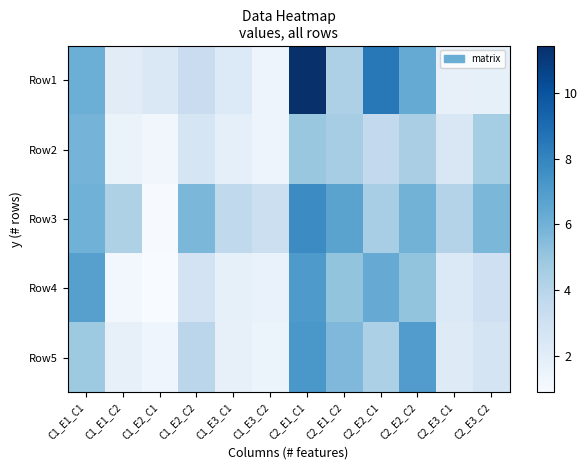

How many categories are shown in the chart?

12